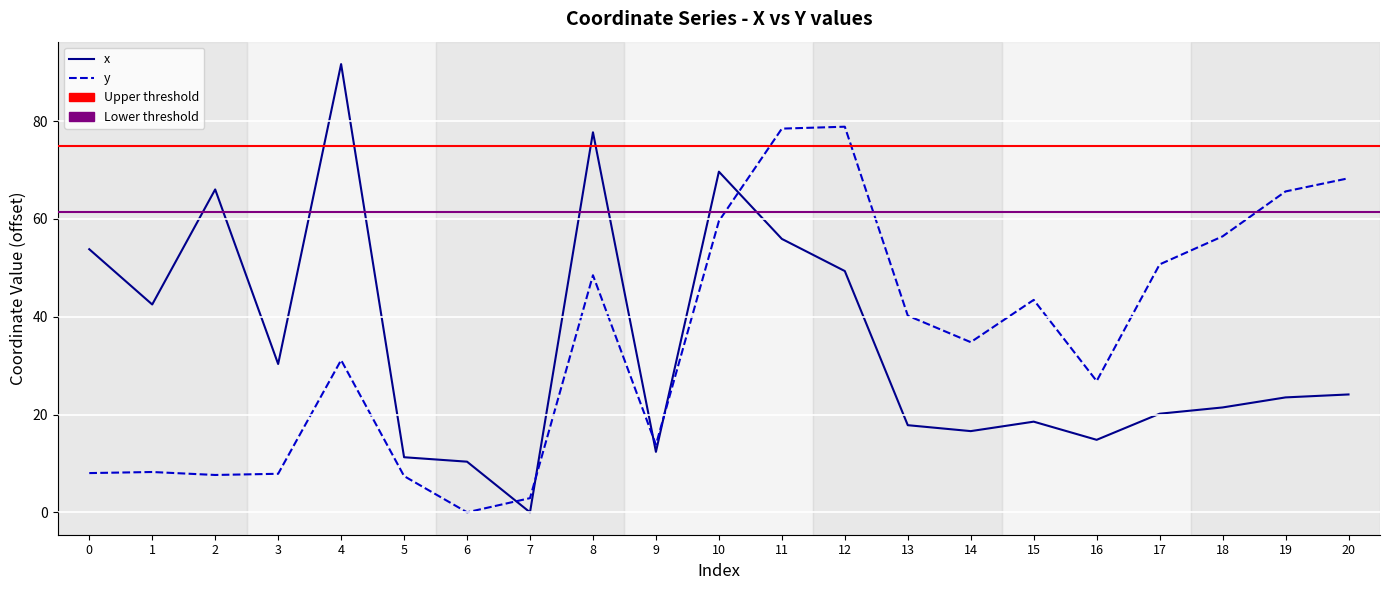

What is the difference between the y values at 5 and 10?

52.2